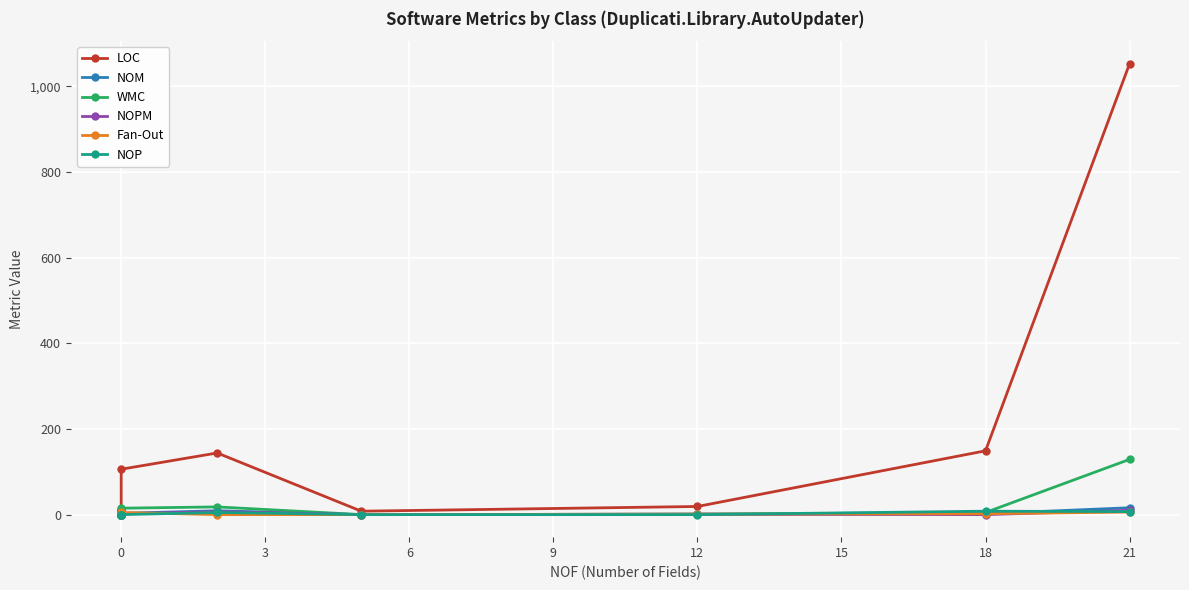

What is the average value of the NOP series?

2